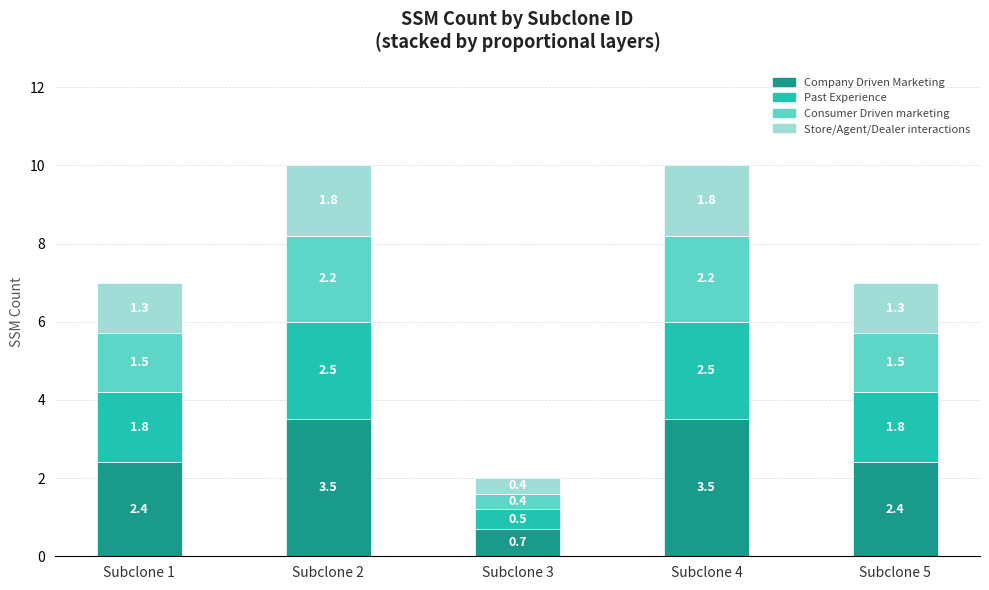

Is it true that Company Driven Marketing equals 3.6 at Subclone 1?

False